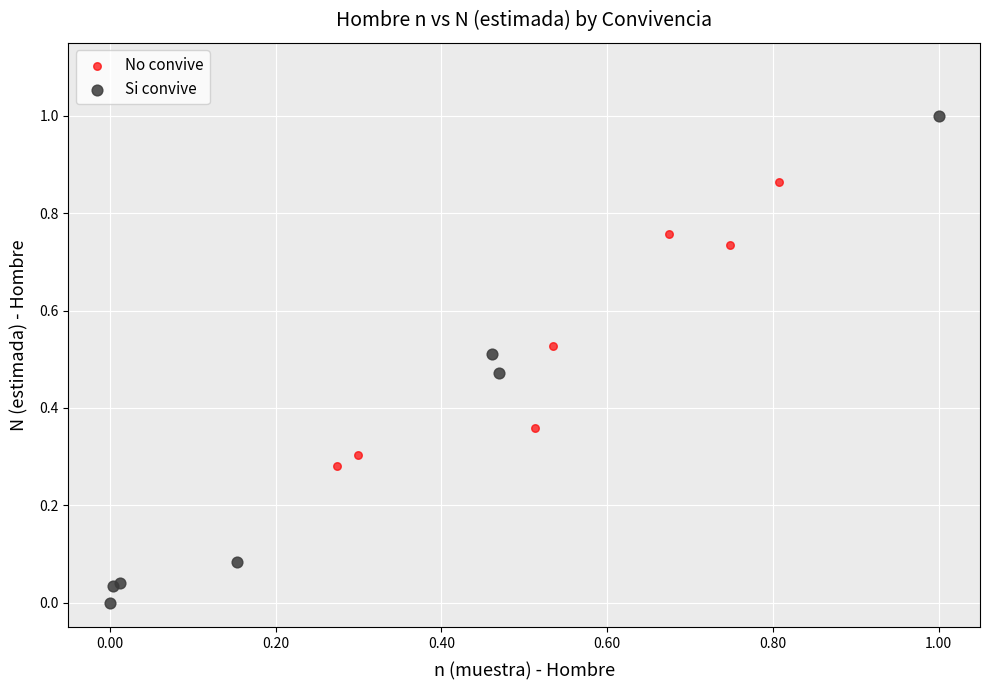

What are all the series names shown in the legend?

No convive, Si convive